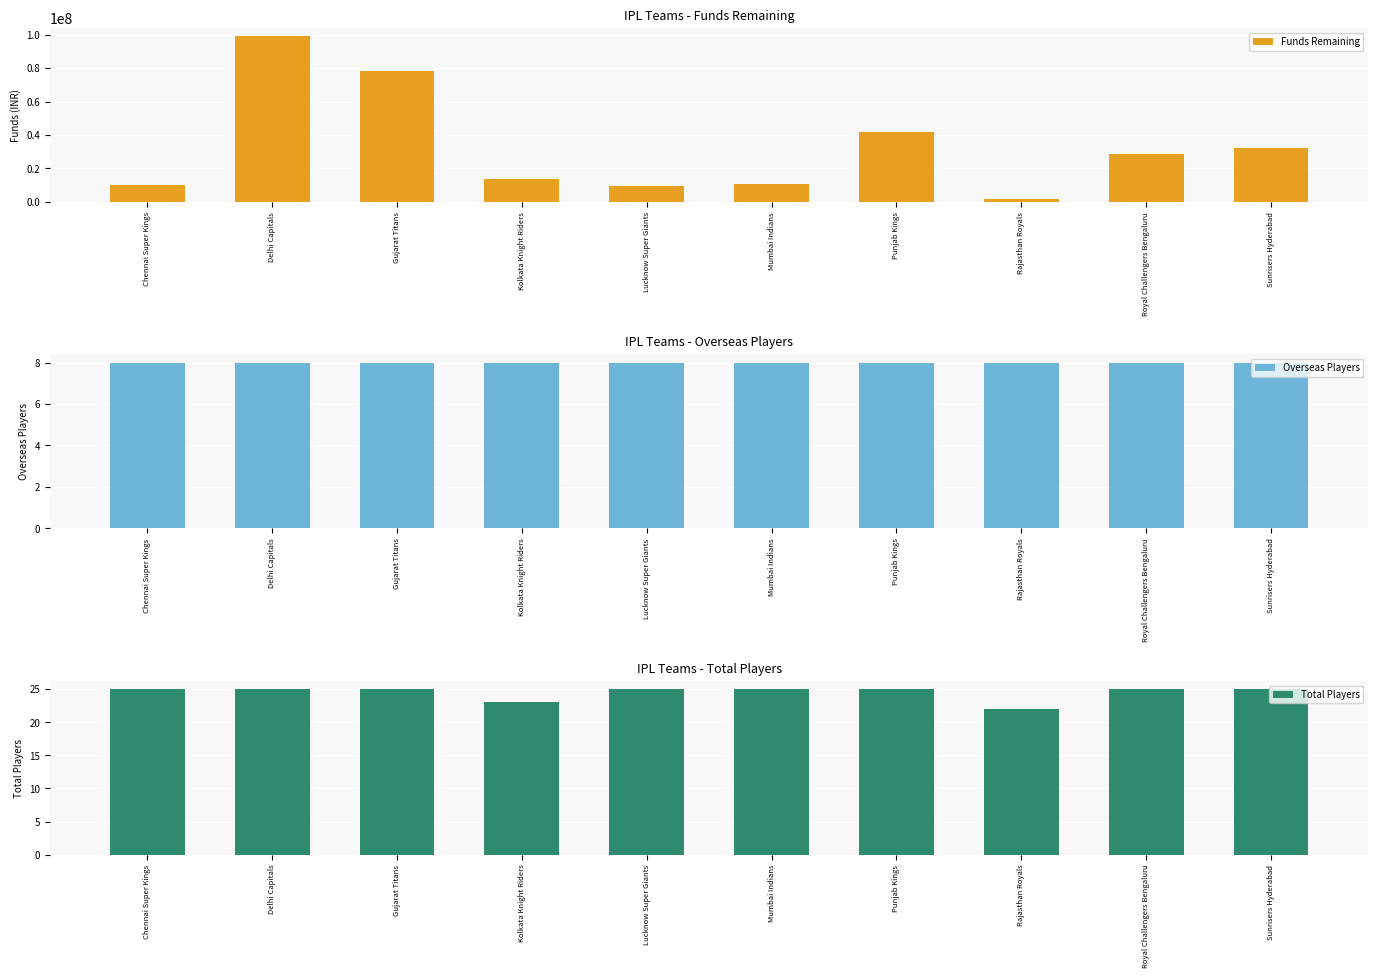

What are all the series names shown in the legend?

Funds Remaining, Overseas Players, Total Players